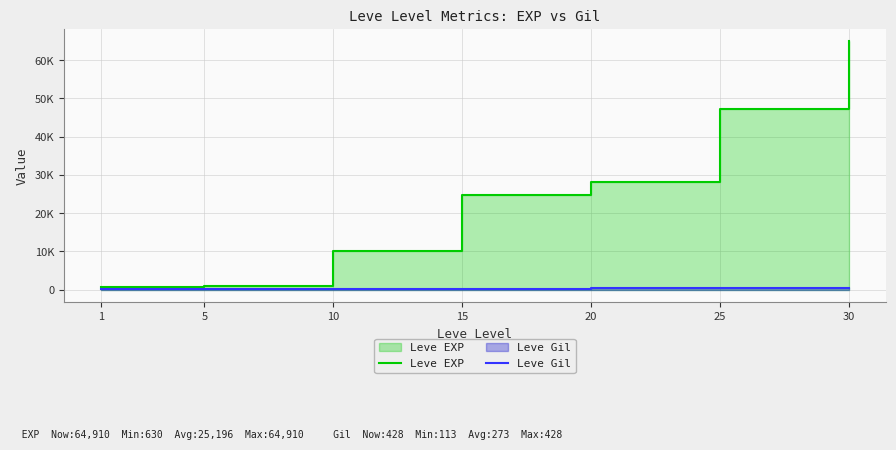

What is the difference between the Leve Gil values at 30 and 15?

188